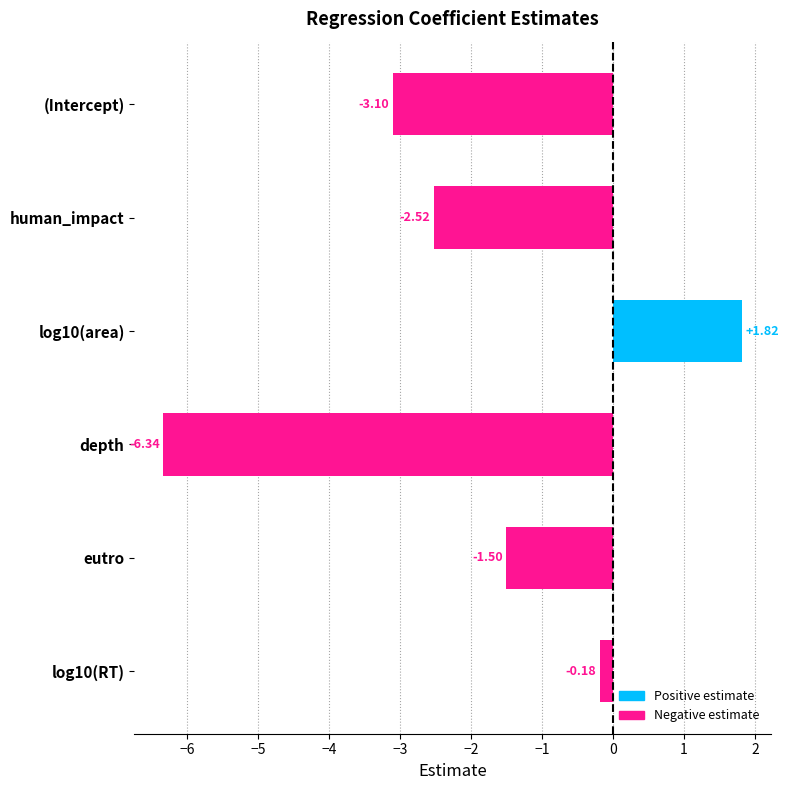

What is the change in value from human_impact to log10(RT)?

+2.3